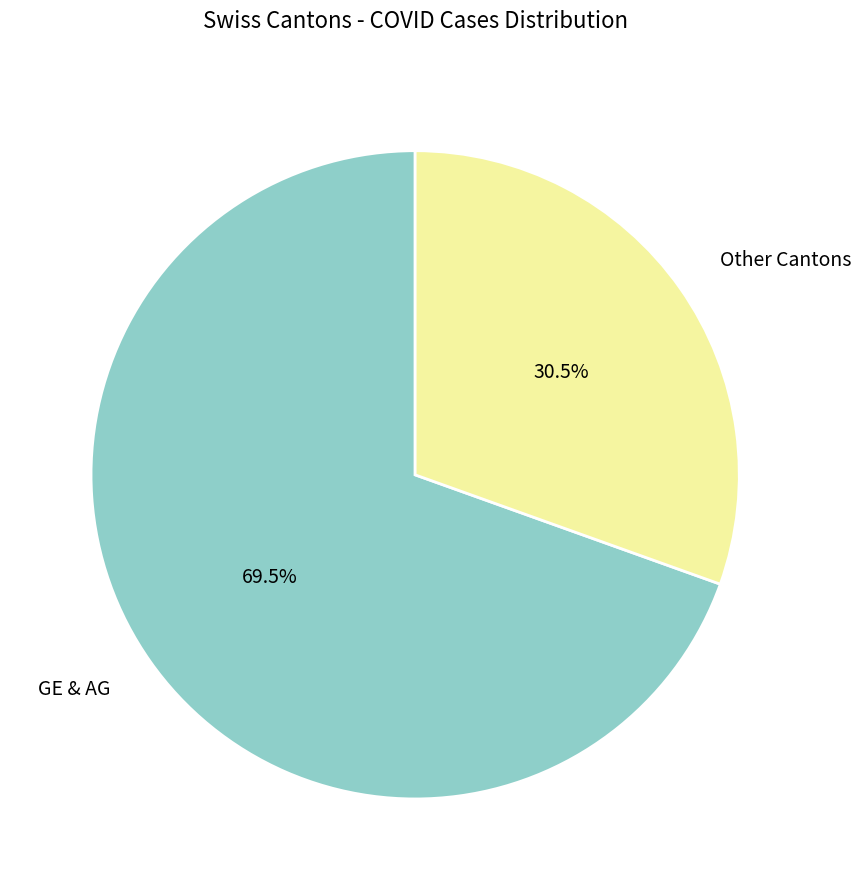

Is there any slice that represents more than half of the pie?

Yes